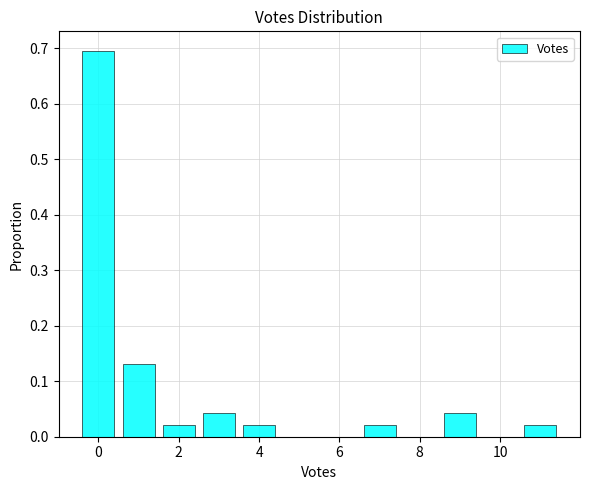

Reading left to right, transcribe this chart: for each bar, give the range it covers on the x-axis and its height. Neither the bar edges nor the heights are printed on the chart, so give them approximately, as read against the axes.

-0.5 to 0.5: 0.70
0.5 to 1.5: 0.13
1.5 to 2.5: 0.02
2.5 to 3.5: 0.04
3.5 to 4.5: 0.02
4.5 to 5.5: 0
5.5 to 6.5: 0
6.5 to 7.5: 0.02
7.5 to 8.5: 0
8.5 to 9.5: 0.04
9.5 to 10.5: 0
10.5 to 11.5: 0.02